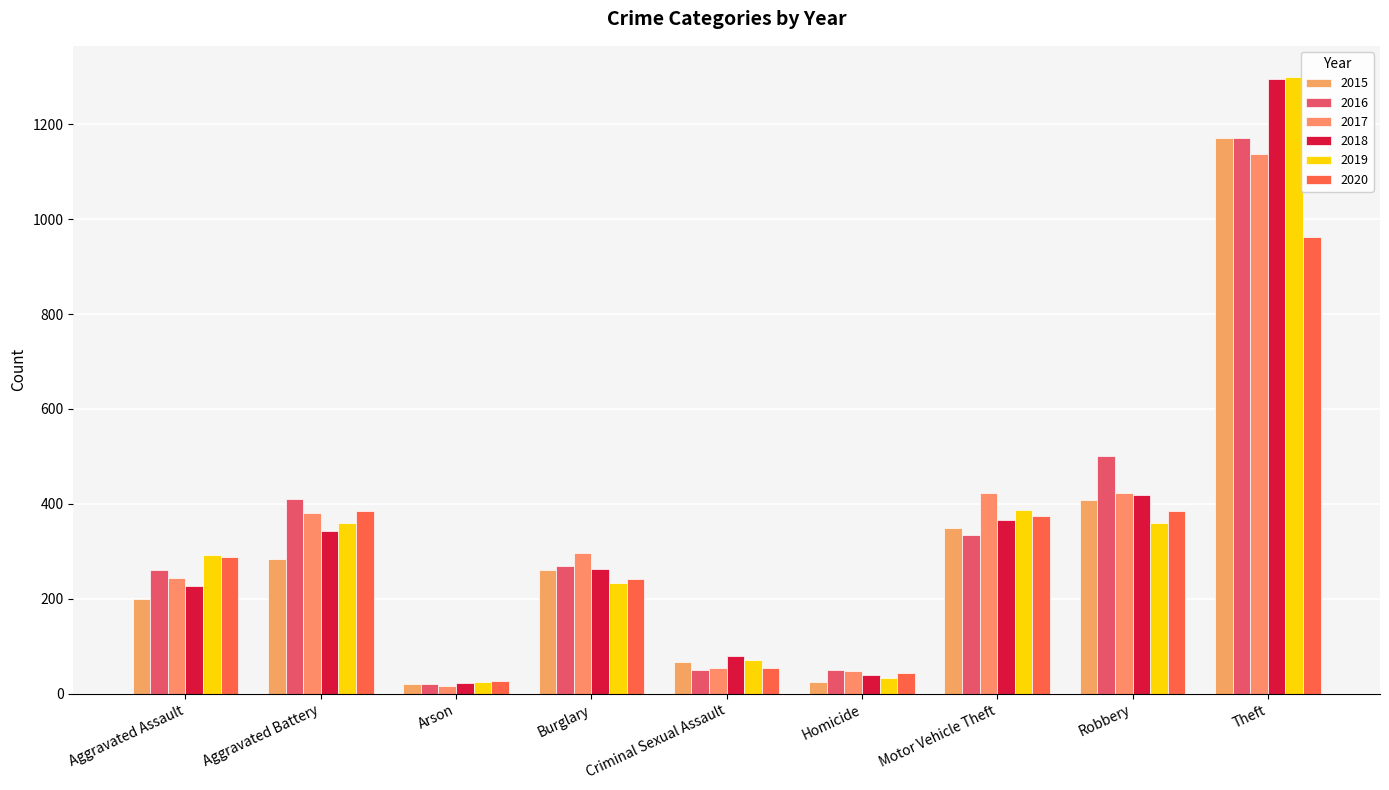

How many data points in 2017 are less than 296?

4